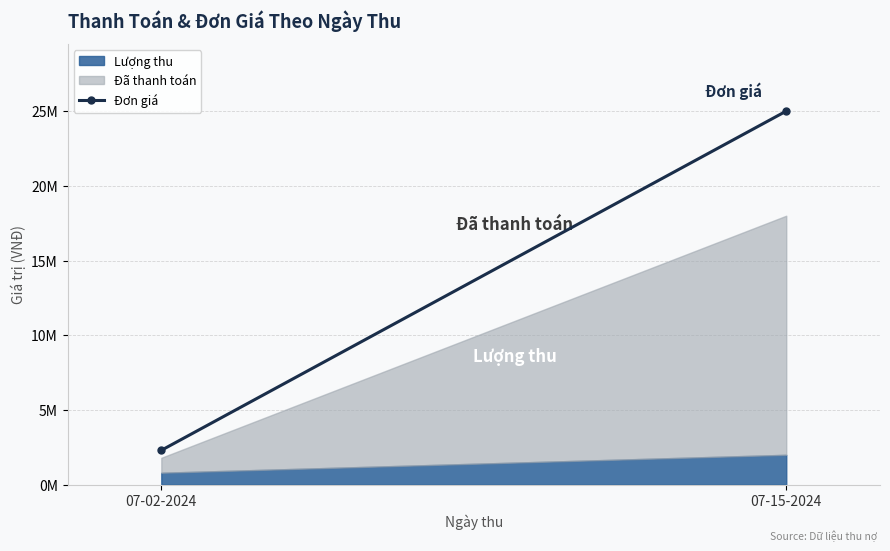

What is the label of the 1st point from the right?

07-15-2024